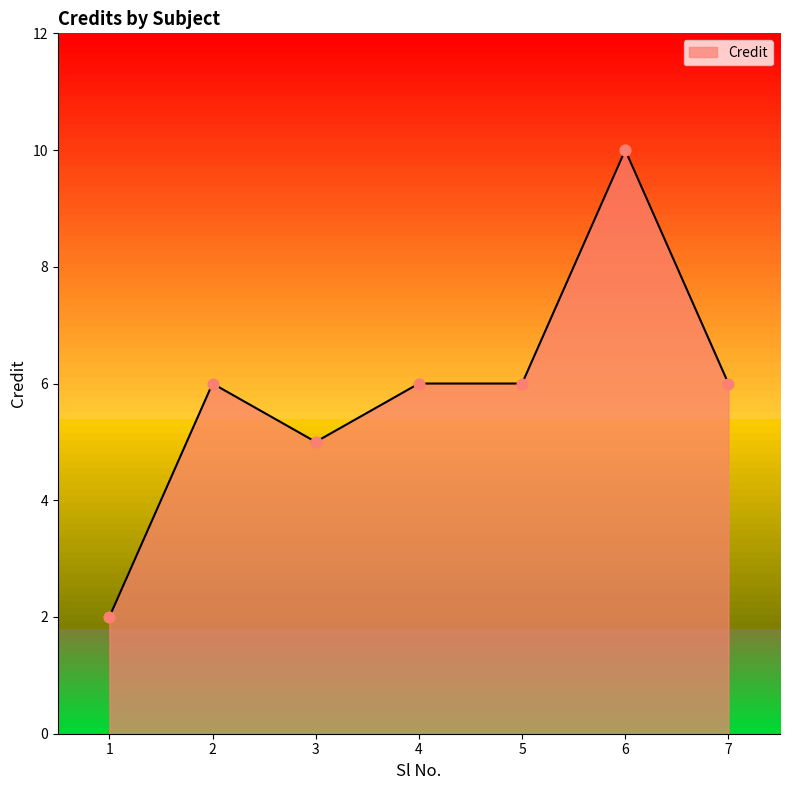

Between 6 and 3, which is larger?

6